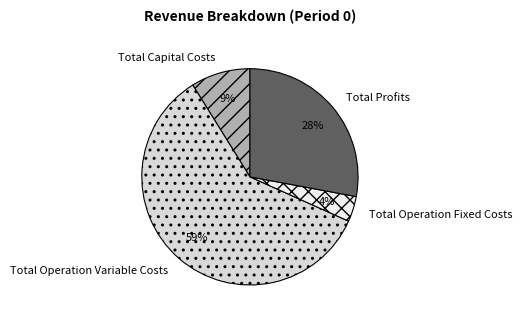

What percentage is the Total Profits slice, to the nearest percent?

28%